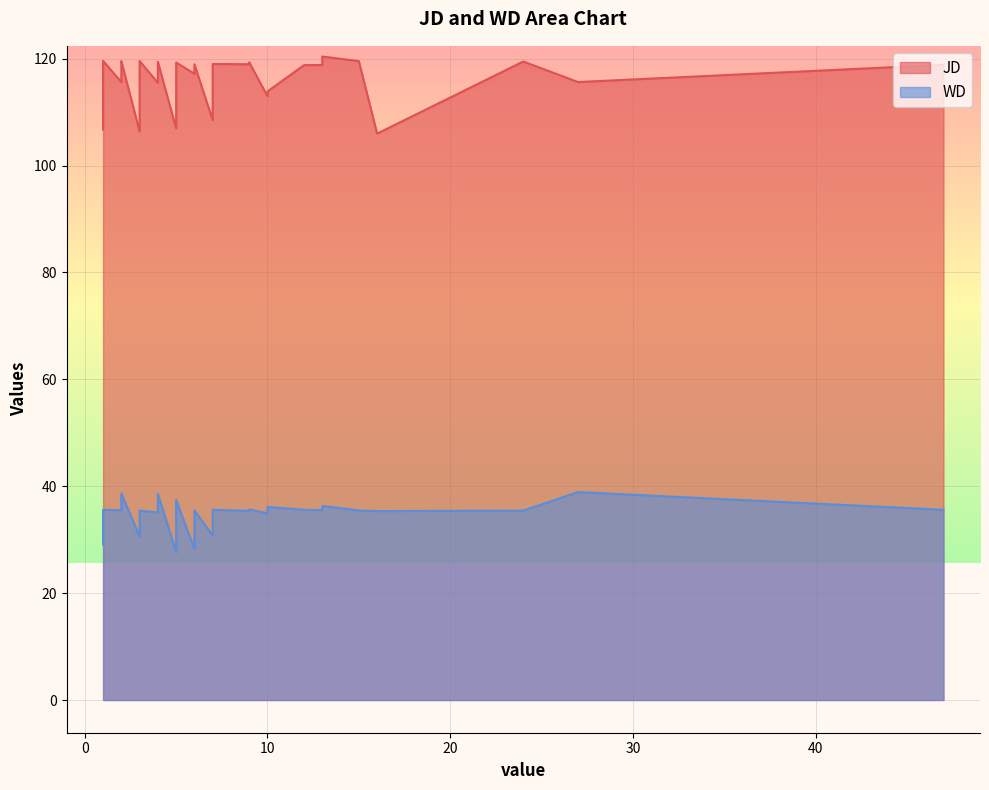

At 4, list the series in order from smallest to largest.

WD, JD